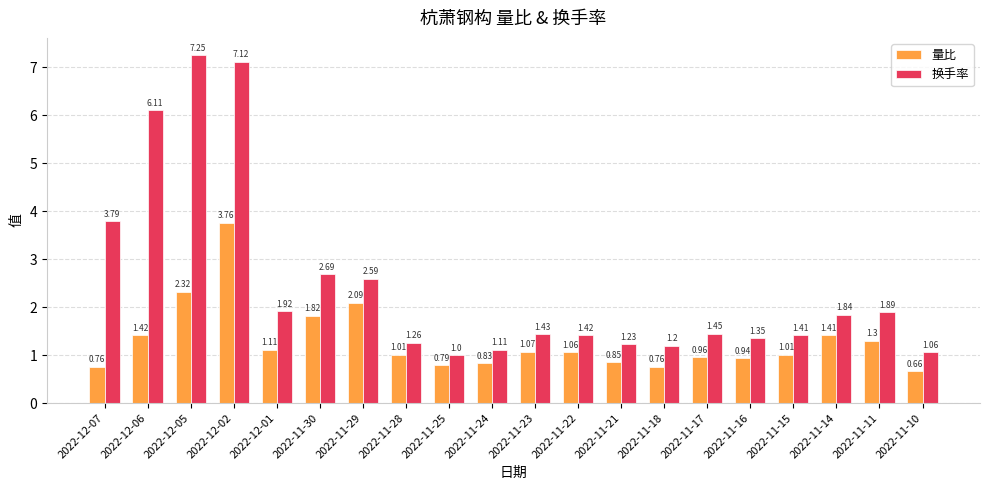

List the series in order of their overall mean, highest first.

换手率, 量比